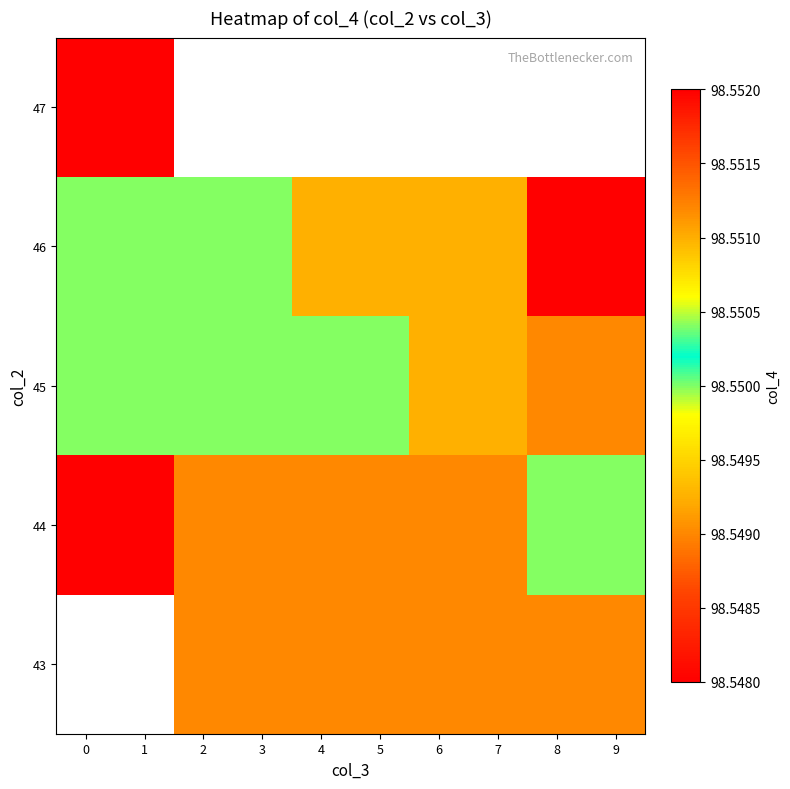

What is the minimum value for 46?

98.5